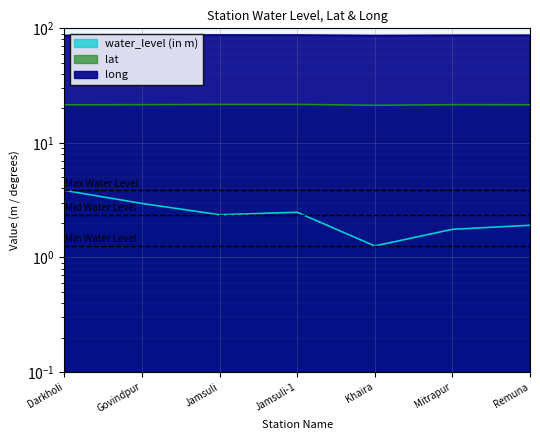

Is the value of long at Remuna greater than the value of water_level (in m) at Khaira?

Yes